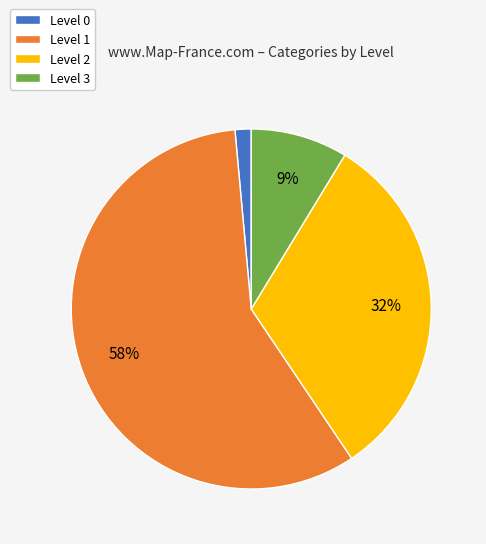

Rank the categories by value from lowest to highest.

Level 0, Level 3, Level 2, Level 1